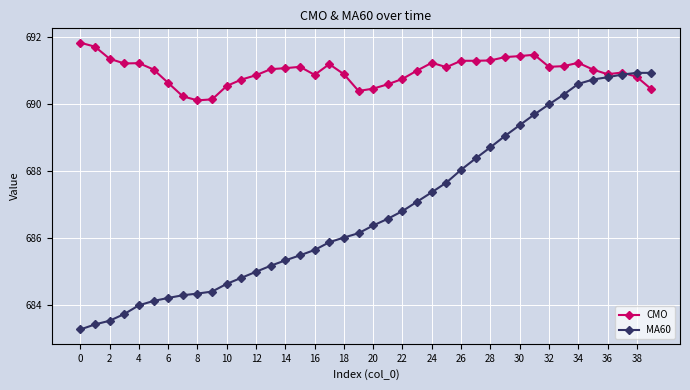

What is the value of the CMO point at the 23rd from the left?

690.8